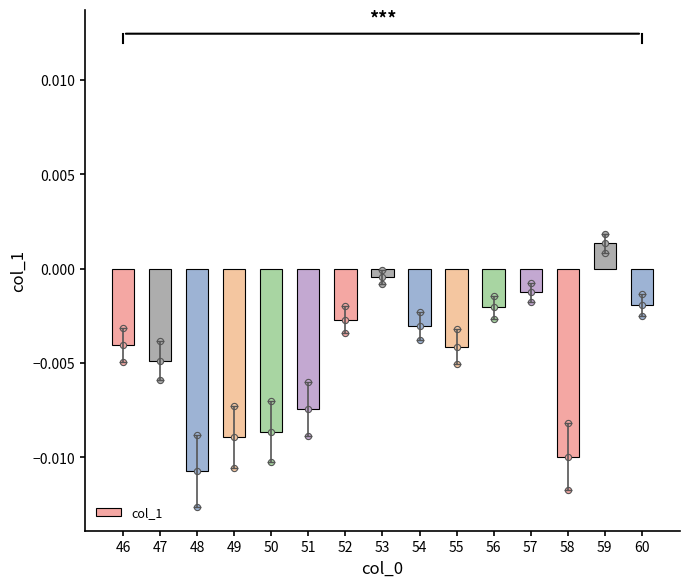

Between 54 and 57, which is larger?

57